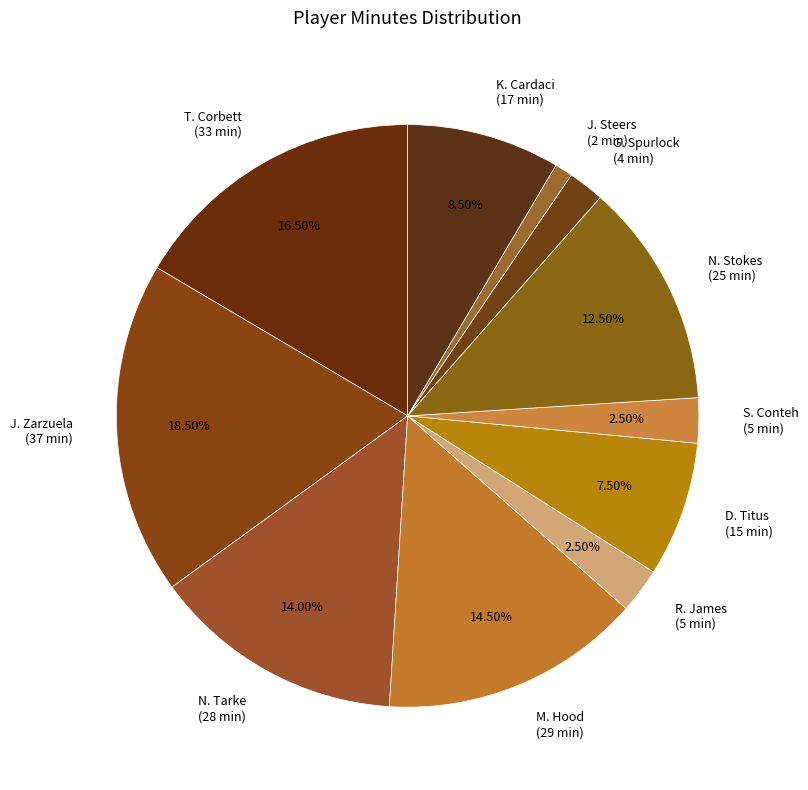

Does R. James represent more than half of the total?

No